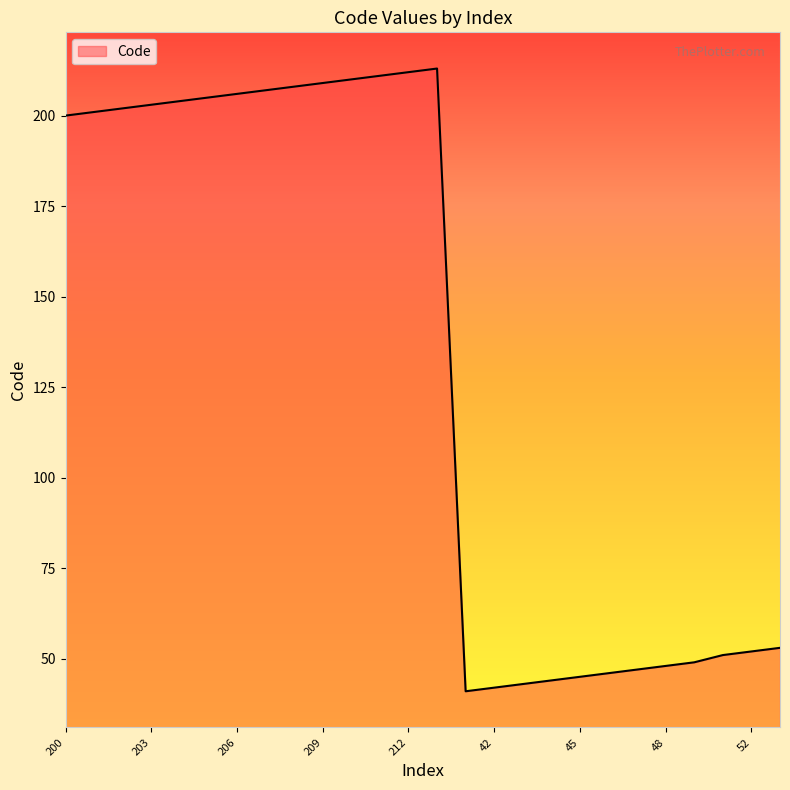

How many lines are shown in the chart?

1